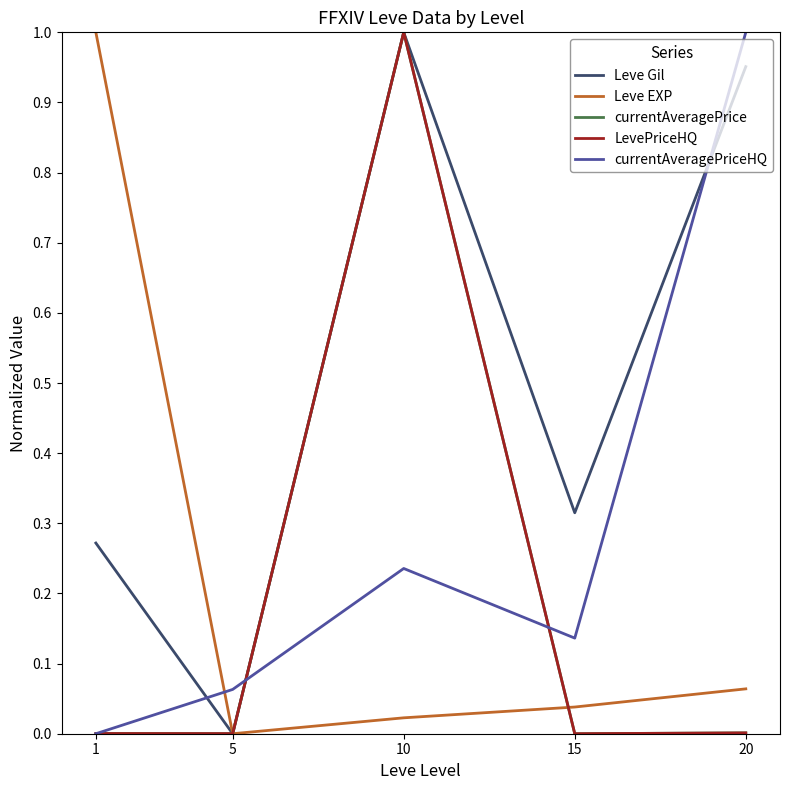

How many series are shown in this chart?

5